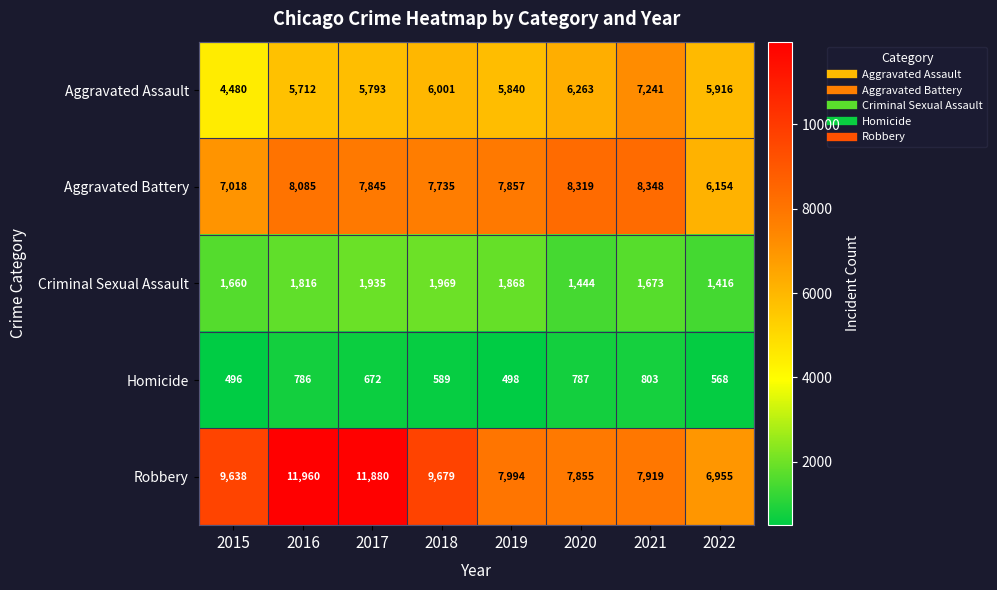

Which category has the highest value in the Criminal Sexual Assault series?

2018